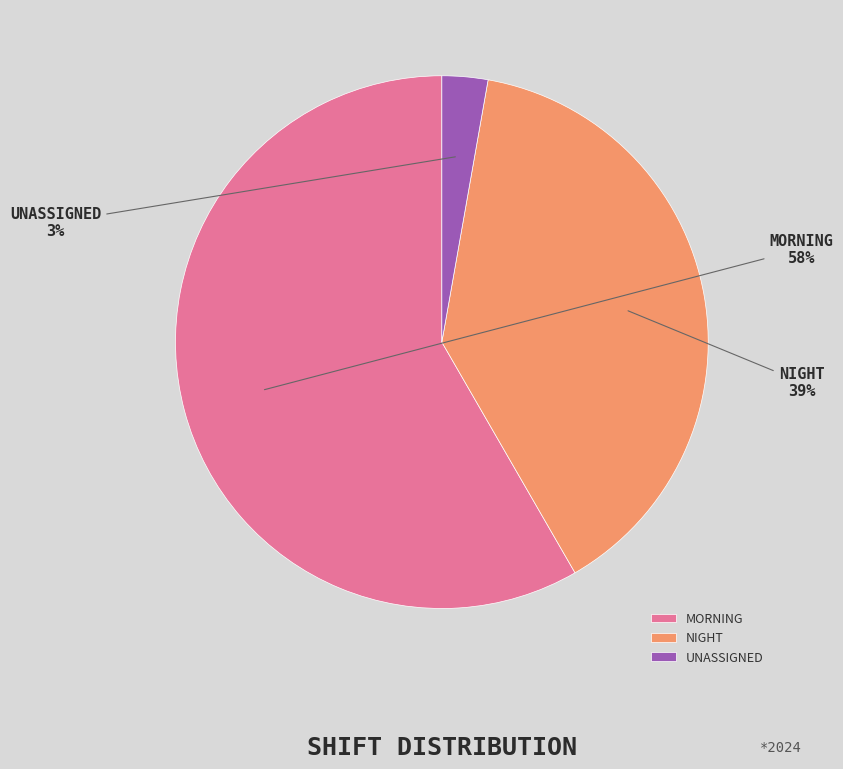

To the nearest percent, what is the average slice percentage?

33%